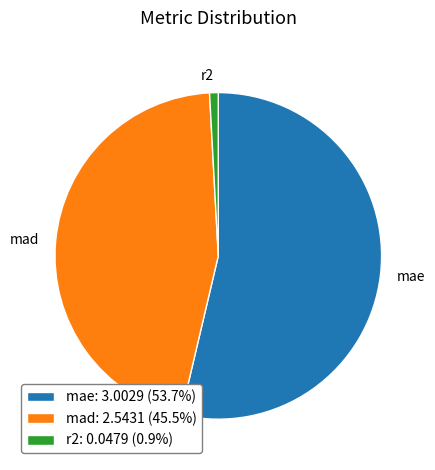

Does any single category account for the majority?

Yes